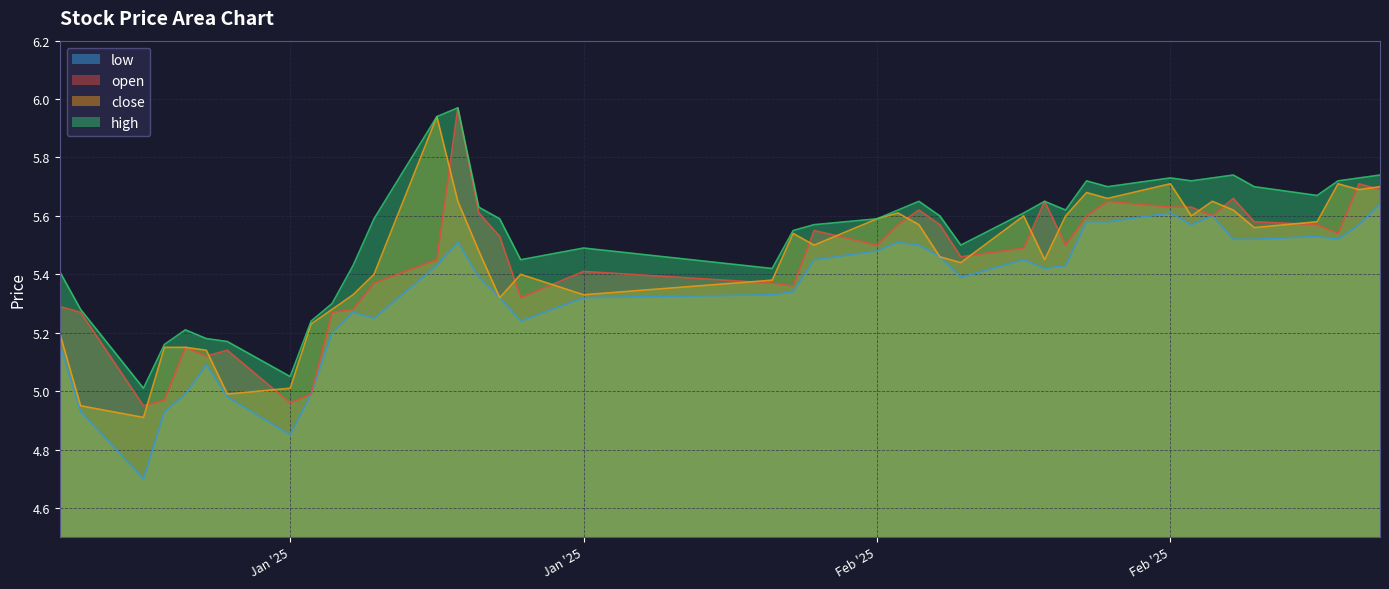

Read the open value at 2025-01-21.

6.0